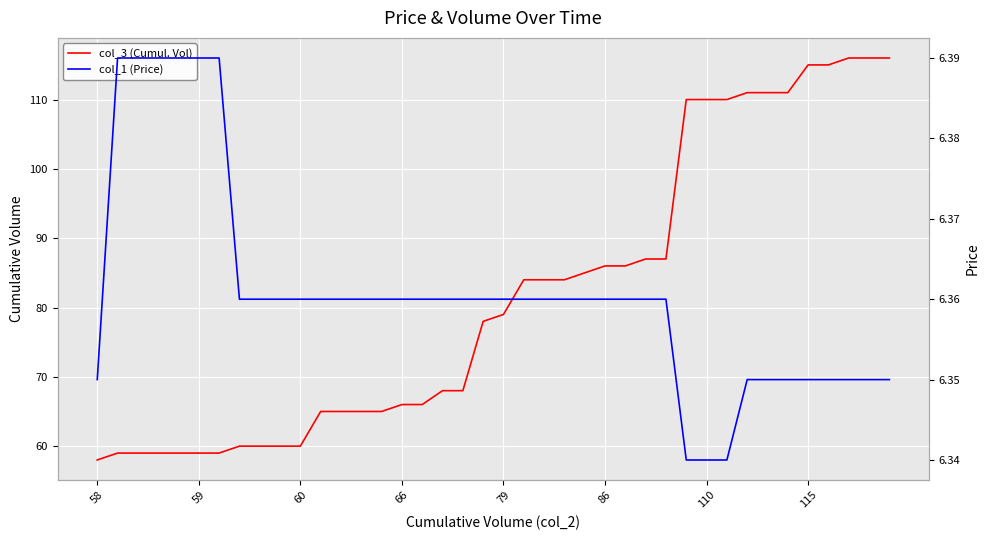

Is it true that col_1 (Price) equals 6.4 at 14?

True